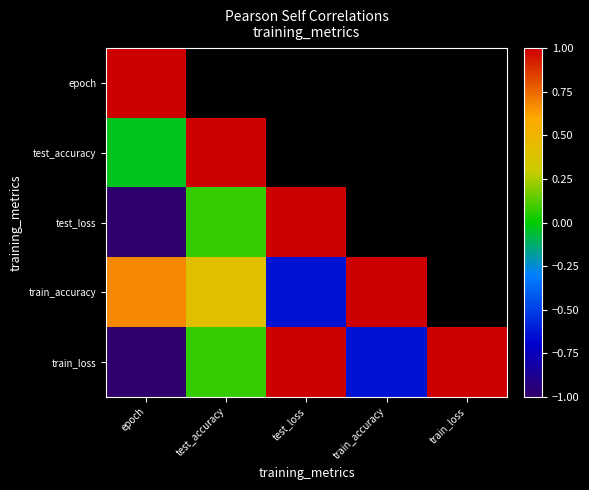

Which has a higher value, train_accuracy or train_loss?

train_loss